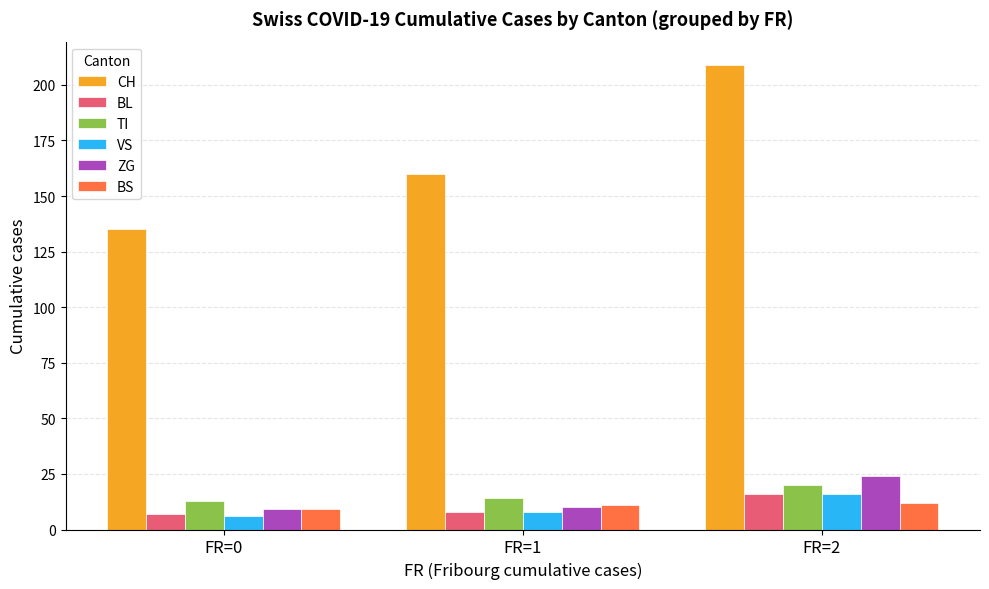

What is the difference between the maximum and minimum values in the VS series?

10